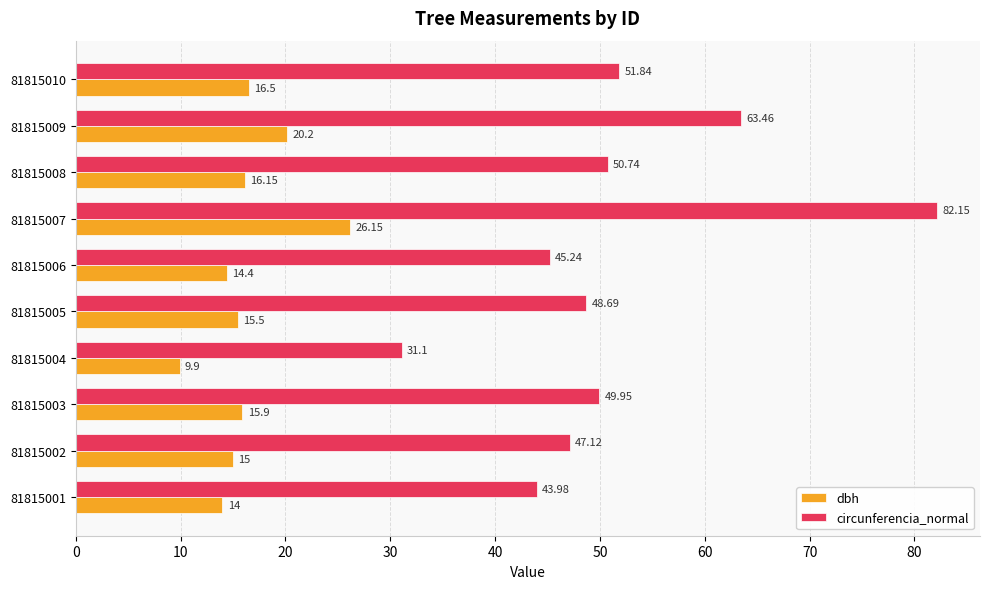

What is the difference between the circunferencia_normal values at 81815005 and 81815003?

1.3